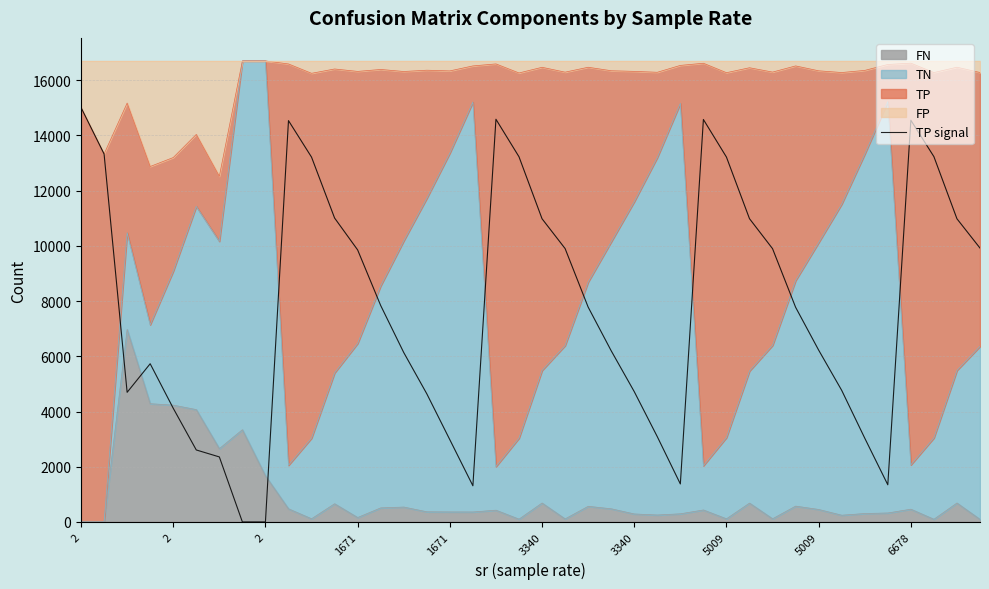

Where is the data nearest to the value 7505?

31